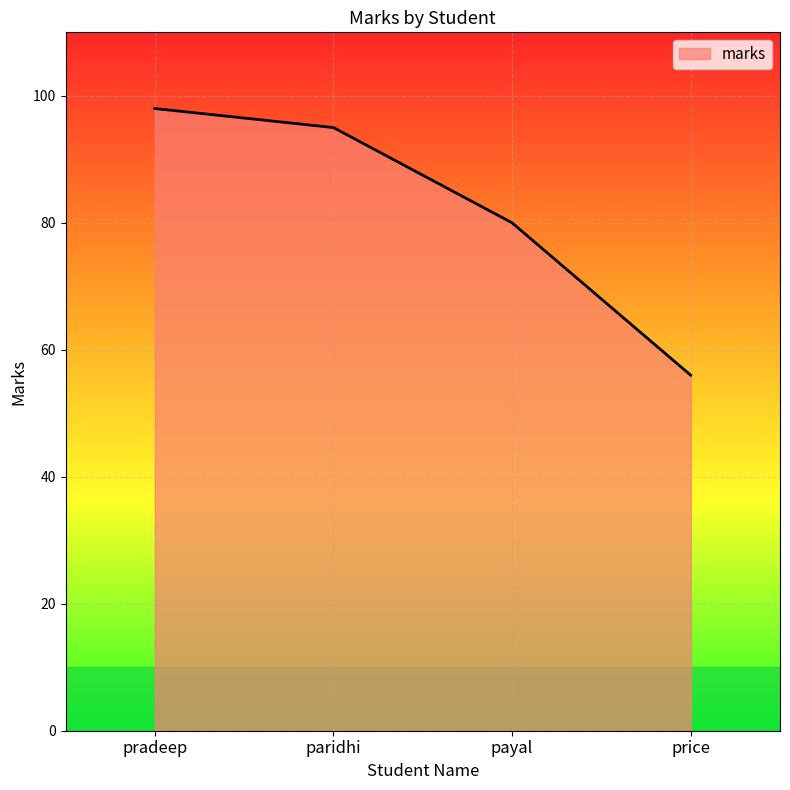

How many lines are shown in the chart?

1